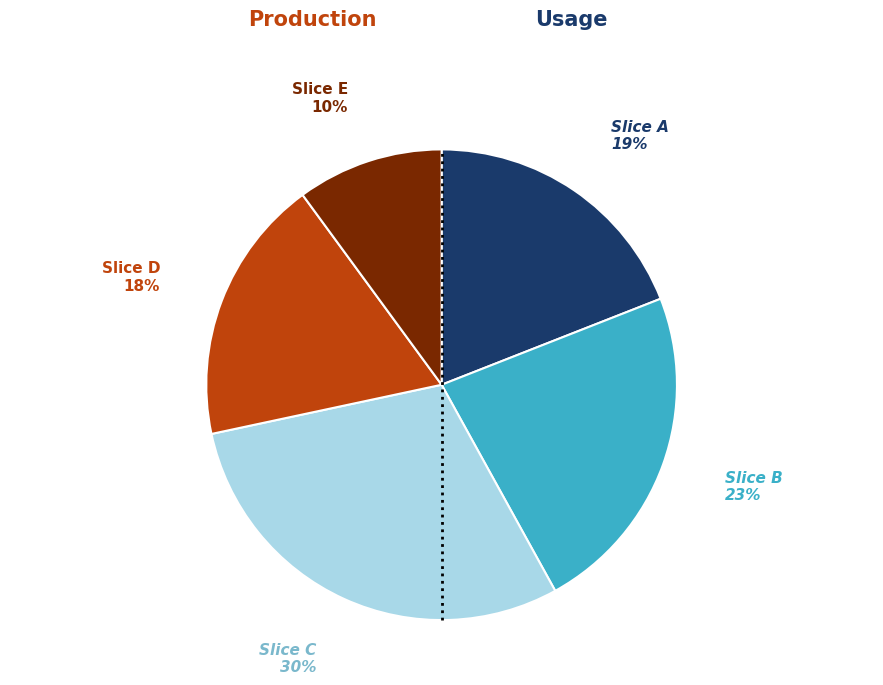

To the nearest percent, what is the average slice percentage?

20%